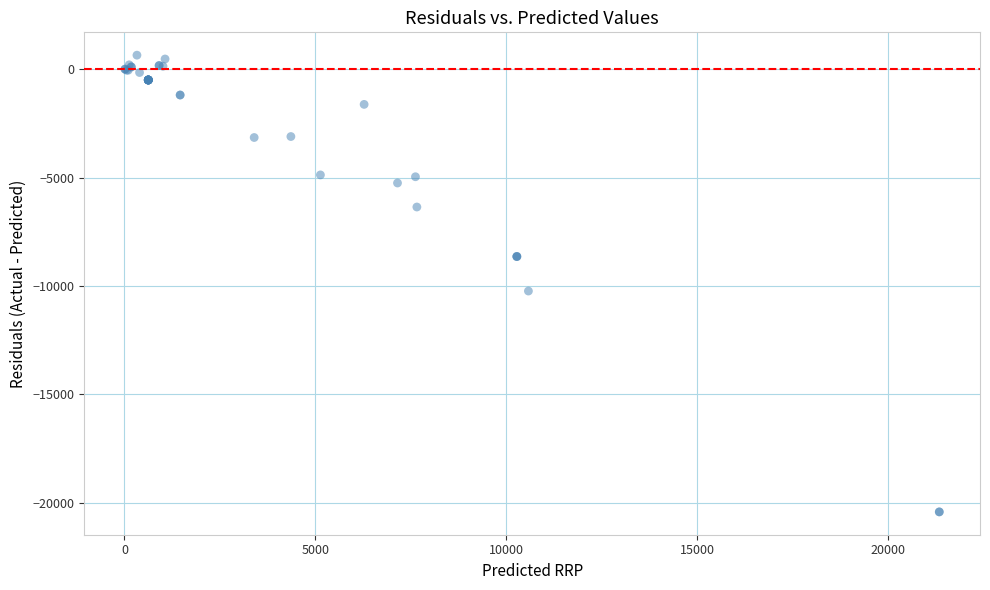

What Y value in the scatter plot is closest to -9881?

-10228